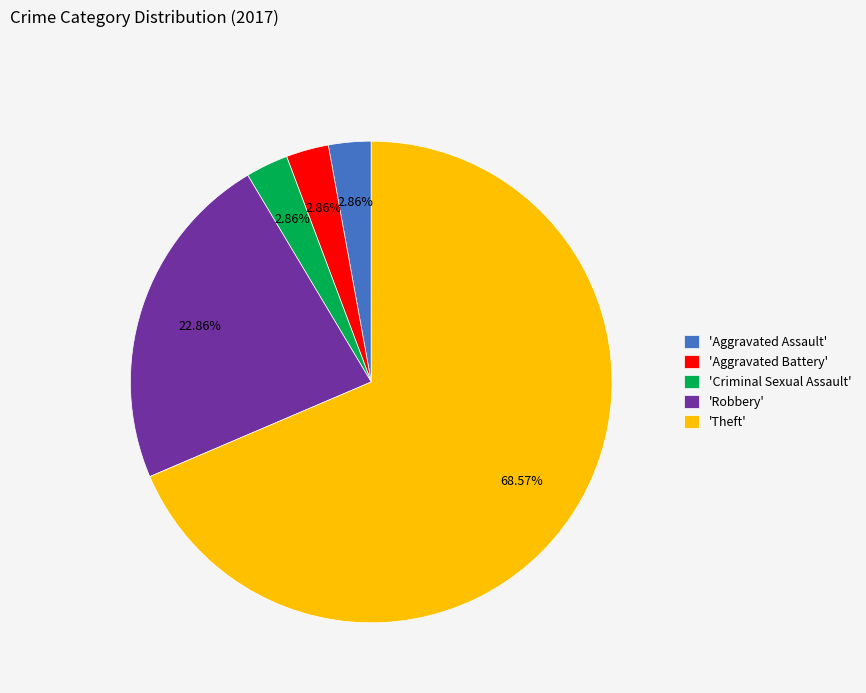

Between 'Aggravated Assault' and 'Robbery', which is larger?

'Robbery'